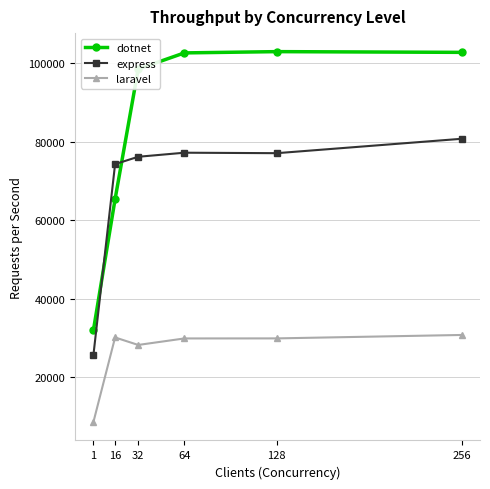

How many intersections are there between dotnet and express?

2